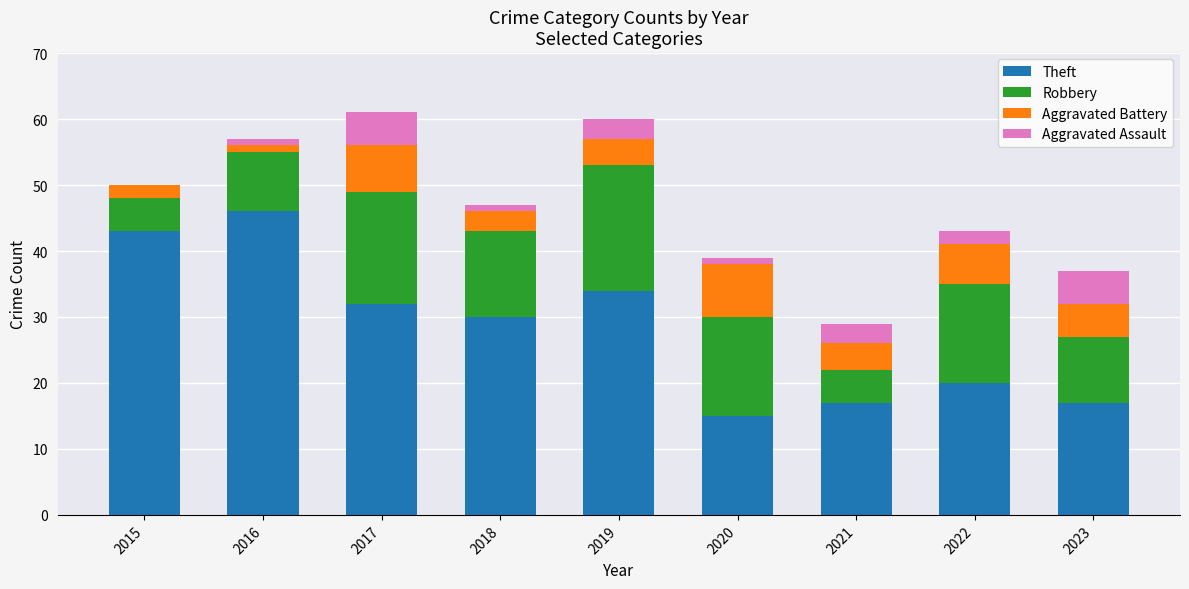

The Theft series shows 30 at 2022. True or false?

False